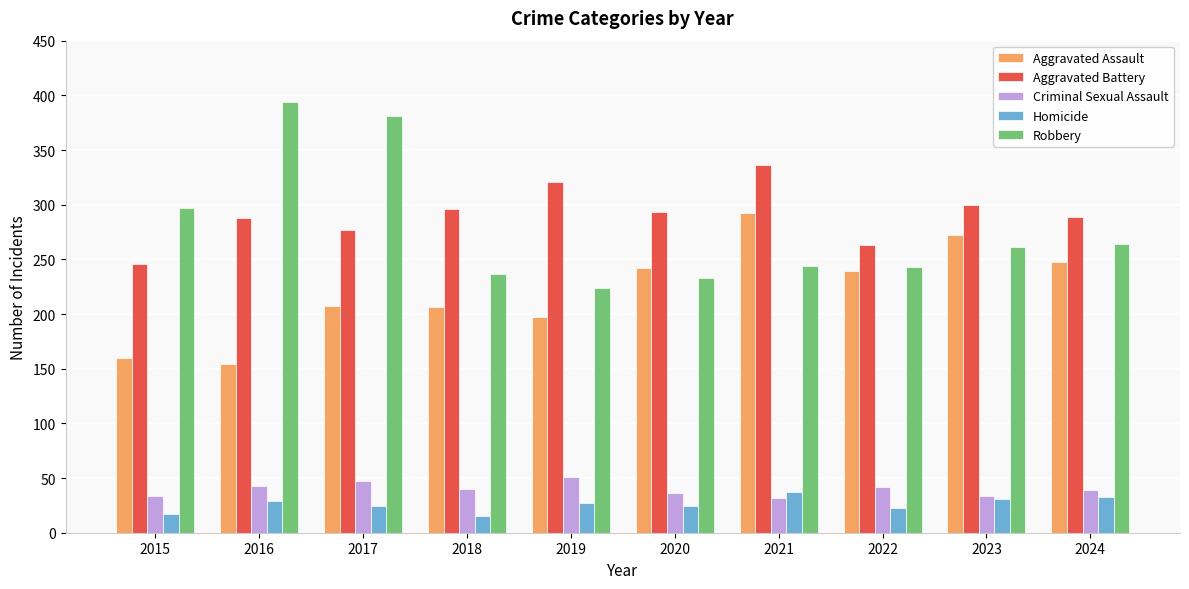

True or false: Robbery has a value of 381 at 2017.

True